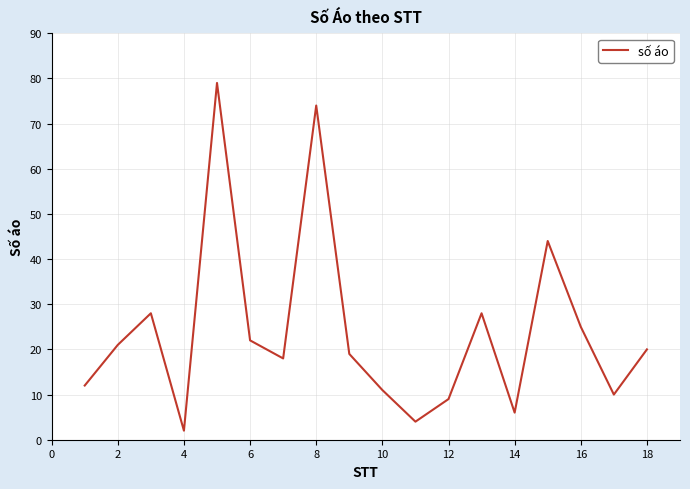

What is the difference between the maximum and minimum values?

77